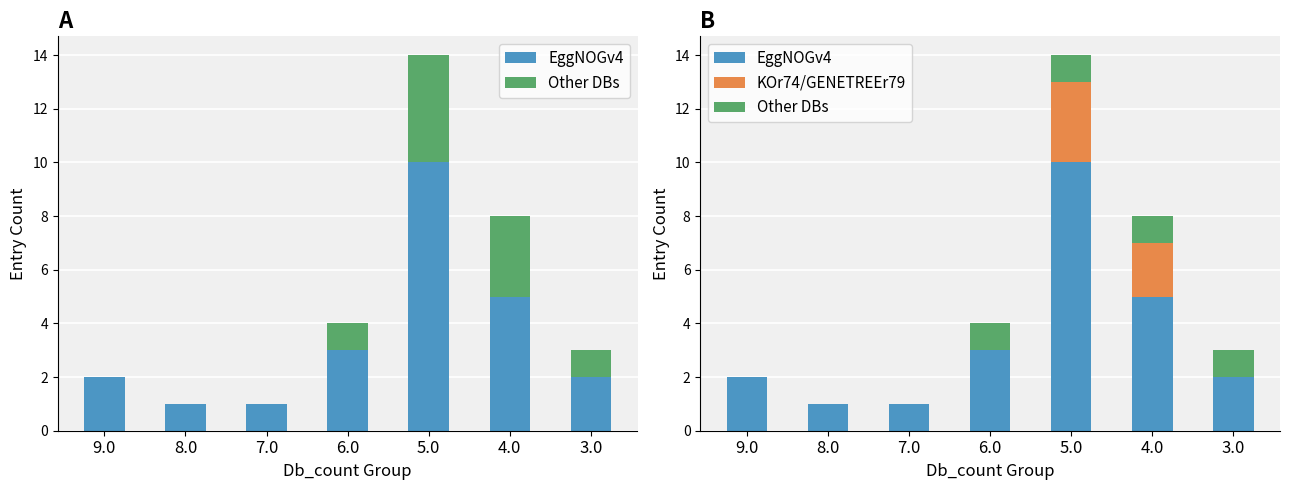

At which label is Other DBs closest to 0?

9.0